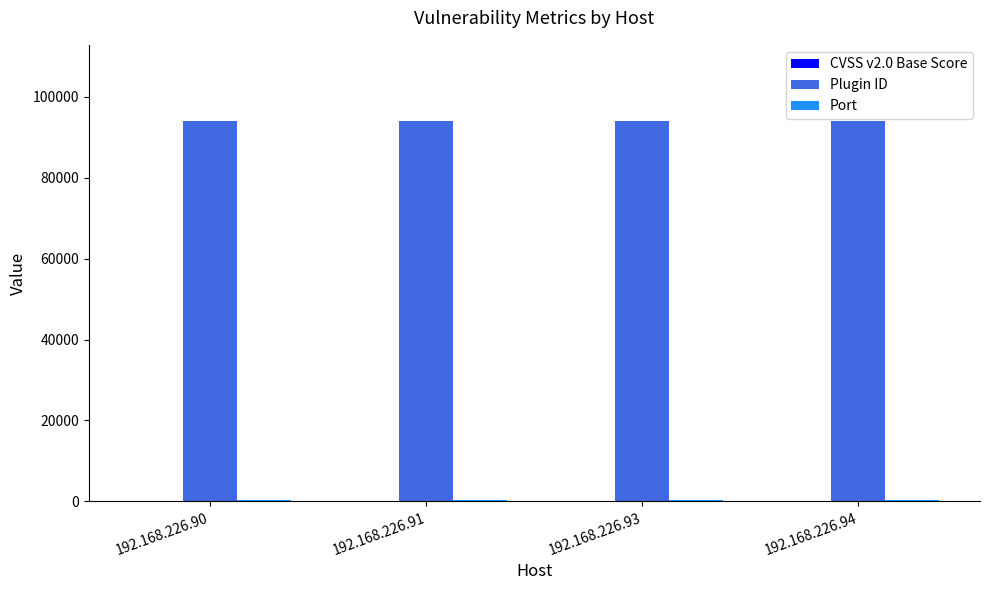

The value of Plugin ID at 192.168.226.93 is 94017. True or false?

True